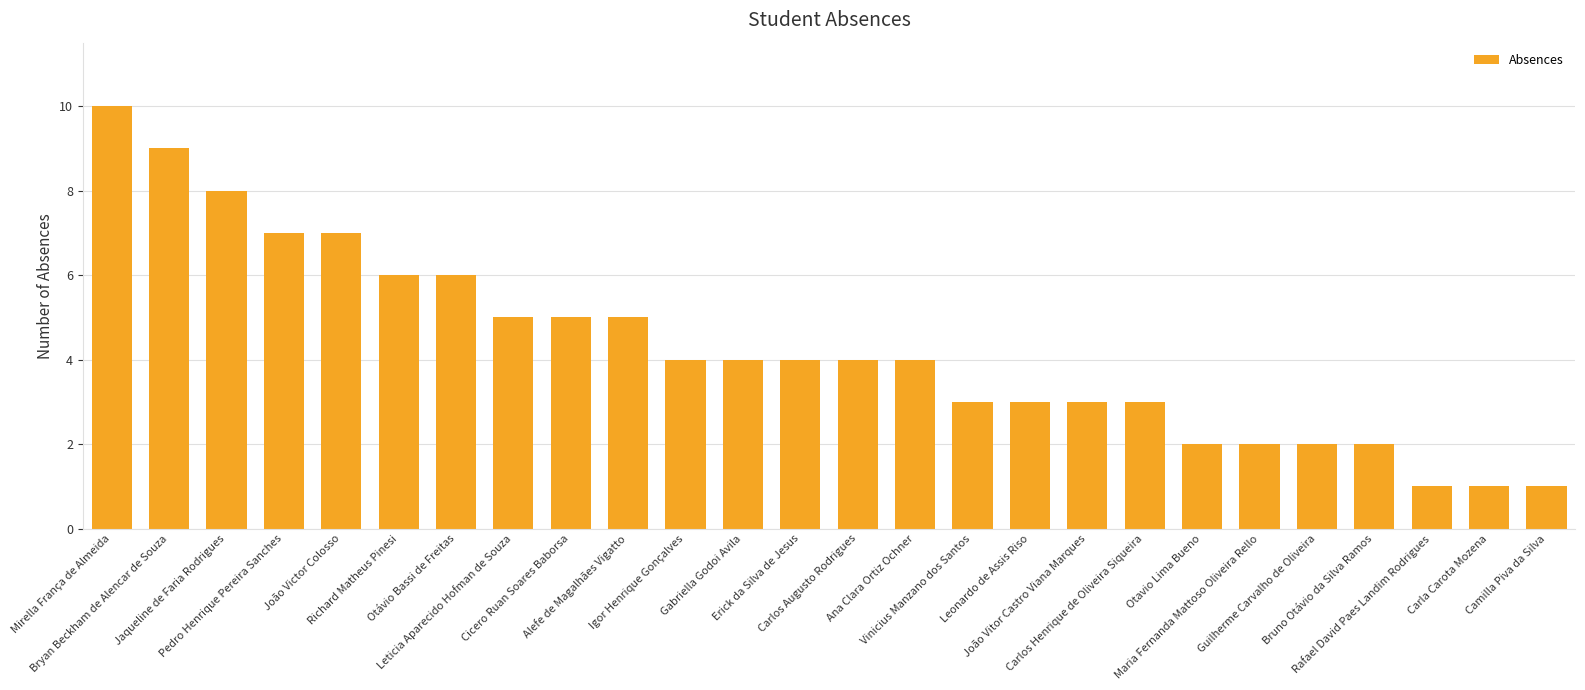

What is the value of the 12th bar from the left?

4